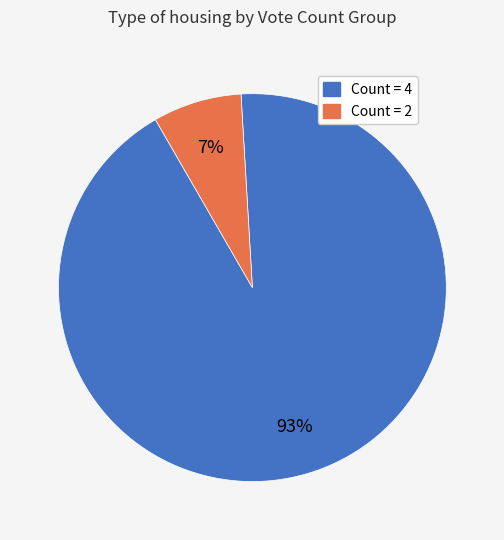

Is there a majority slice in this chart?

Yes